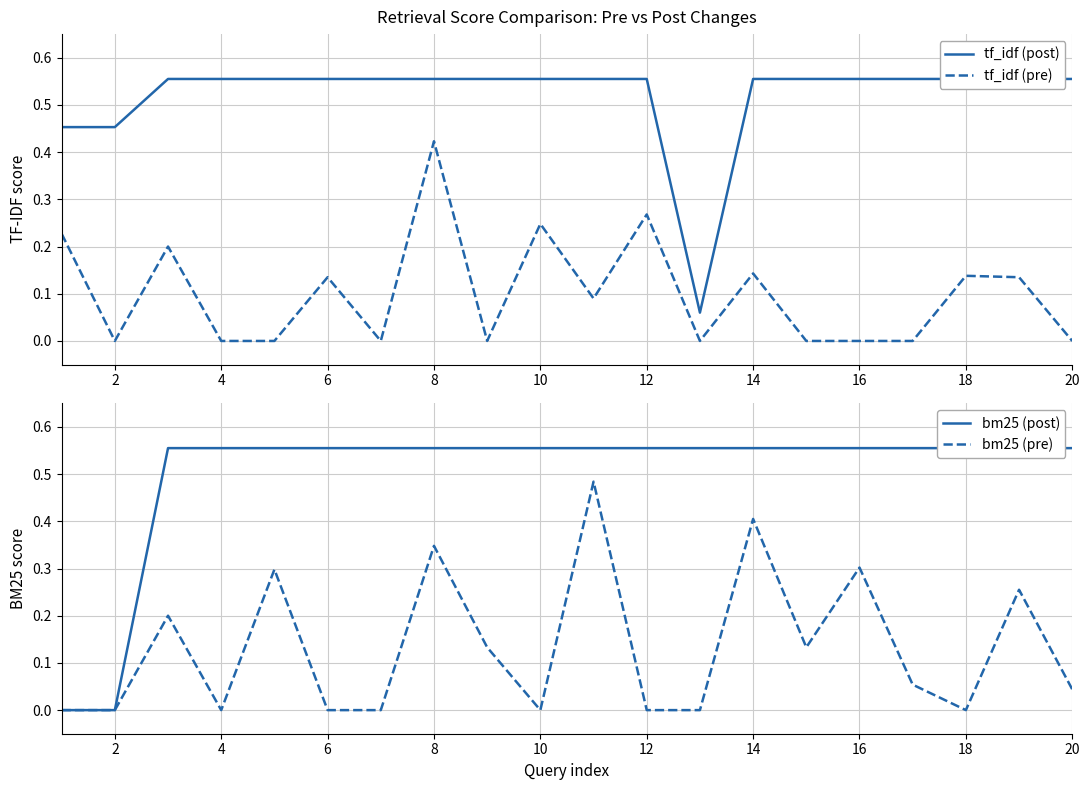

The value of bm25 (pre) at 16 is 0.1. True or false?

False